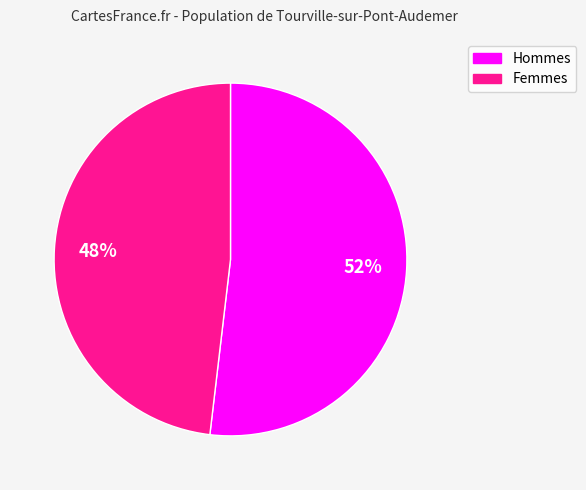

Is there any slice that represents more than half of the pie?

Yes